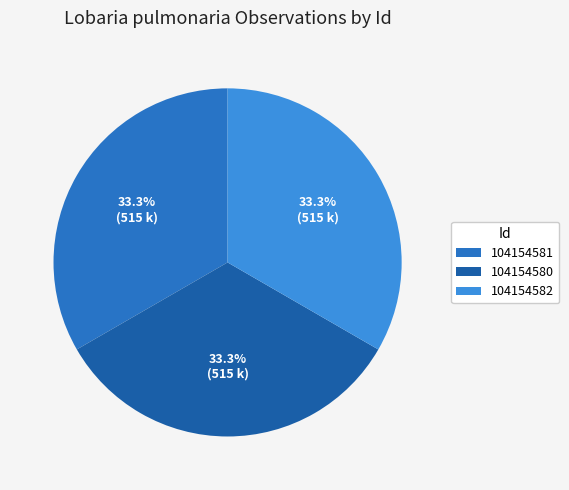

Which category has the biggest portion of the pie?

104154582